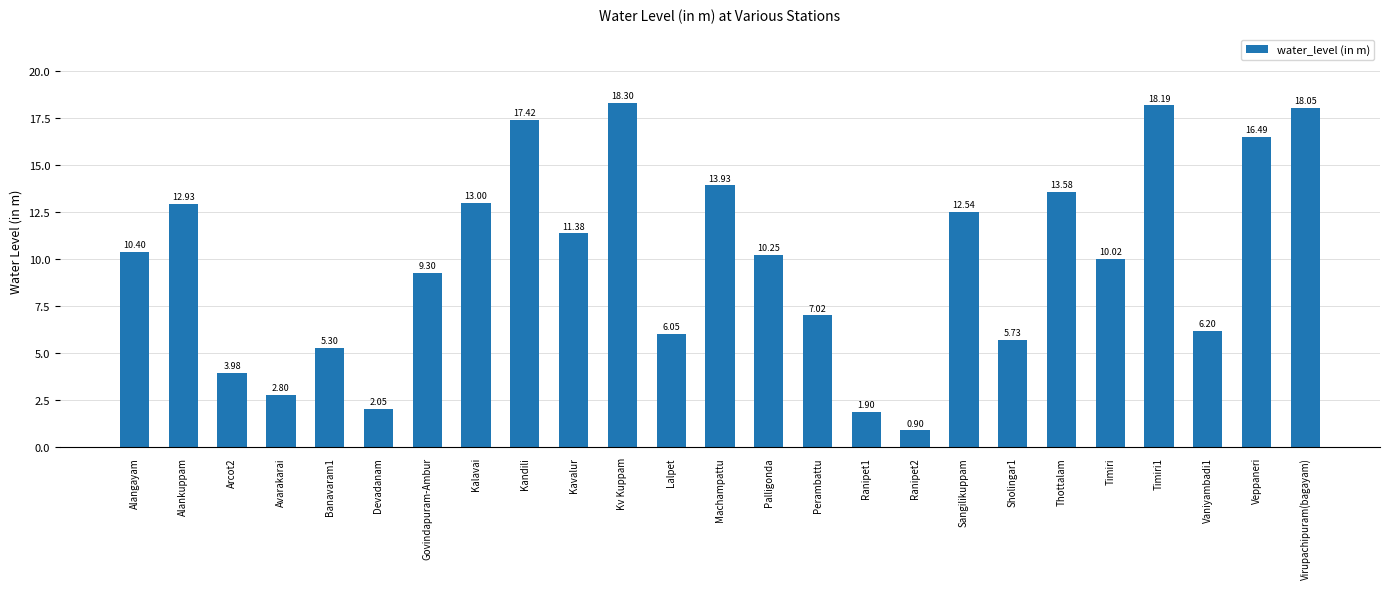

List the labels in order of value, largest first.

Kv Kuppam, Timiri1, Virupachipuram(bagayam), Kandili, Veppaneri, Machampattu, Thottalam, Kalavai, Alankuppam, Sangilikuppam, Kavalur, Alangayam, Palligonda, Timiri, Govindapuram-Ambur, Perambattu, Vaniyambadi1, Lalpet, Sholingar1, Banavaram1, Arcot2, Avarakarai, Devadanam, Ranipet1, Ranipet2